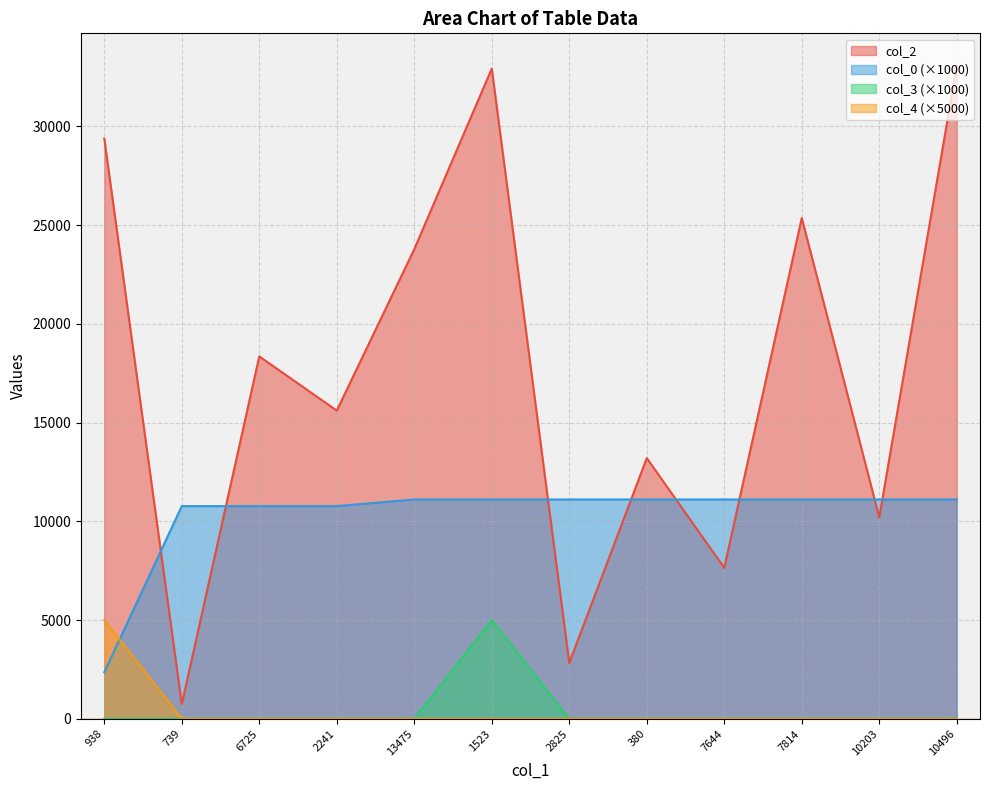

What is the label of the 1st point from the left?

938